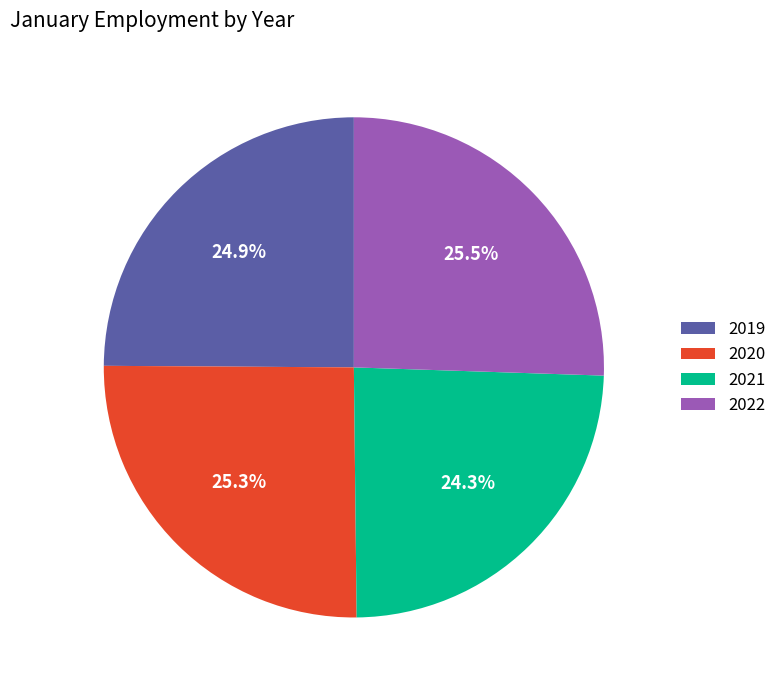

Approximately how many times larger is the value at 2021 compared to 2022?

1.0